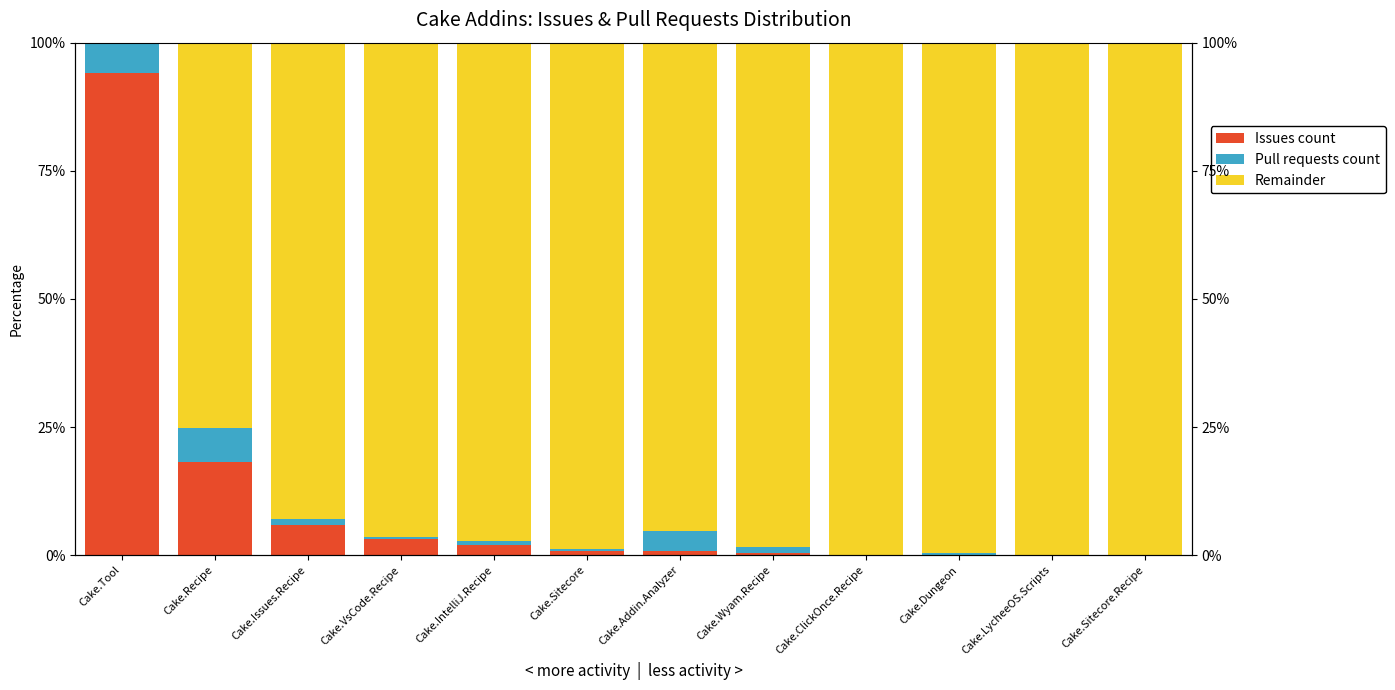

What is the sum of the Issues count values at Cake.LycheeOS.Scripts and Cake.Sitecore?

0.8